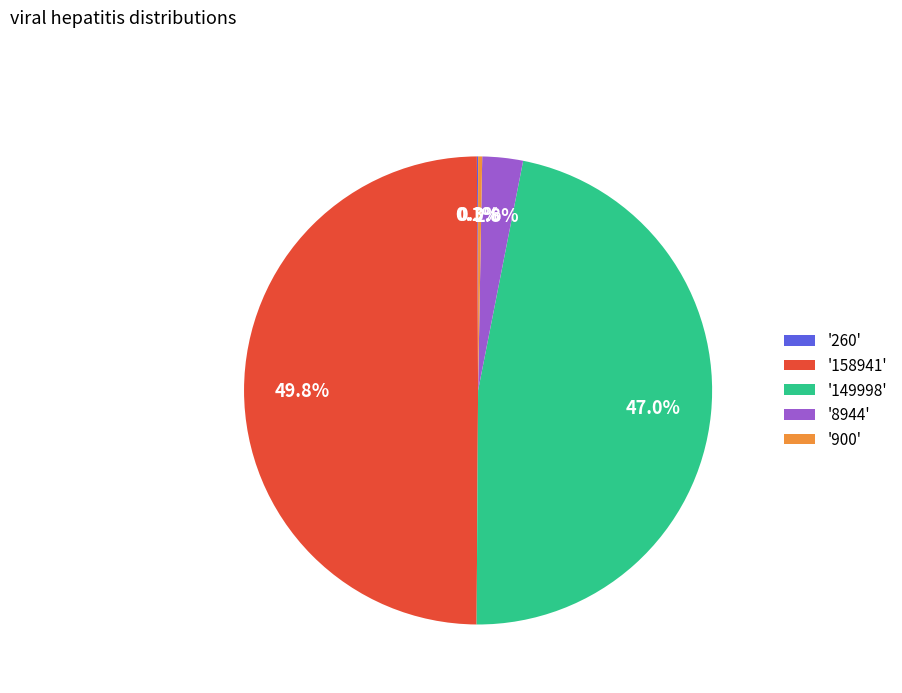

Which category has the biggest portion of the pie?

'158941'